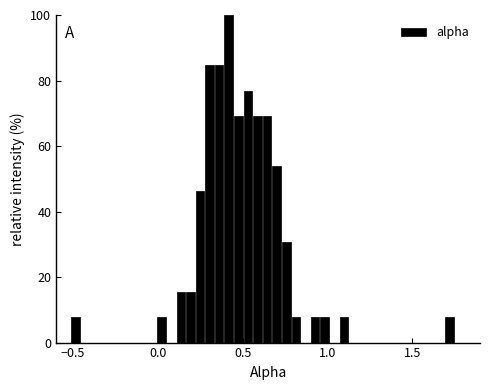

Read against the x-axis, roughly where is the centre of the tallest bar?

0.40